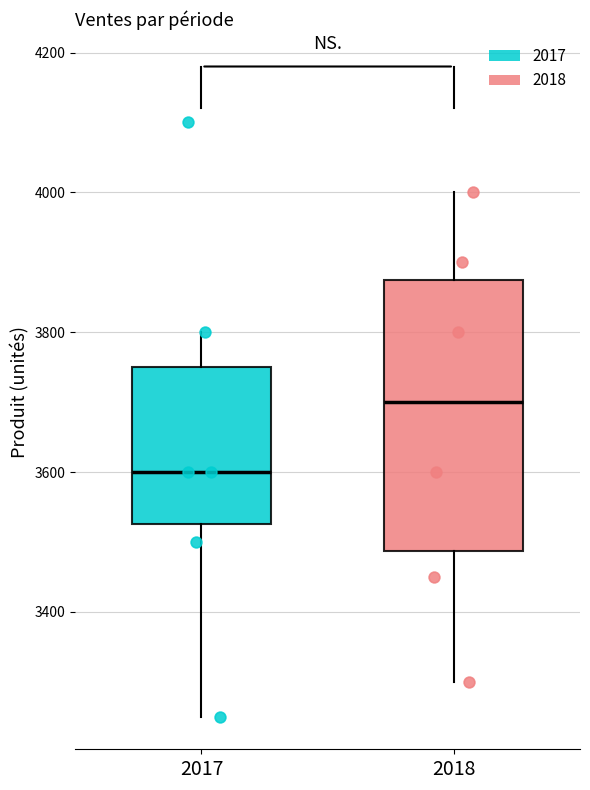

Which box is the tallest, from its lower edge to its upper edge?

2018